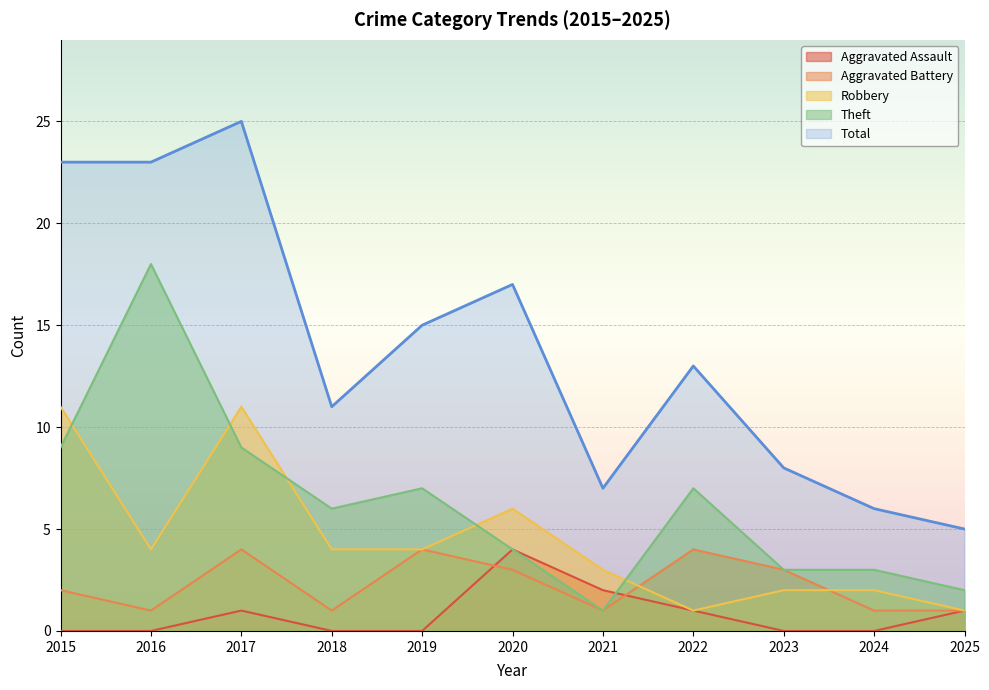

True or false: Total and Aggravated Battery intersect in this chart.

False